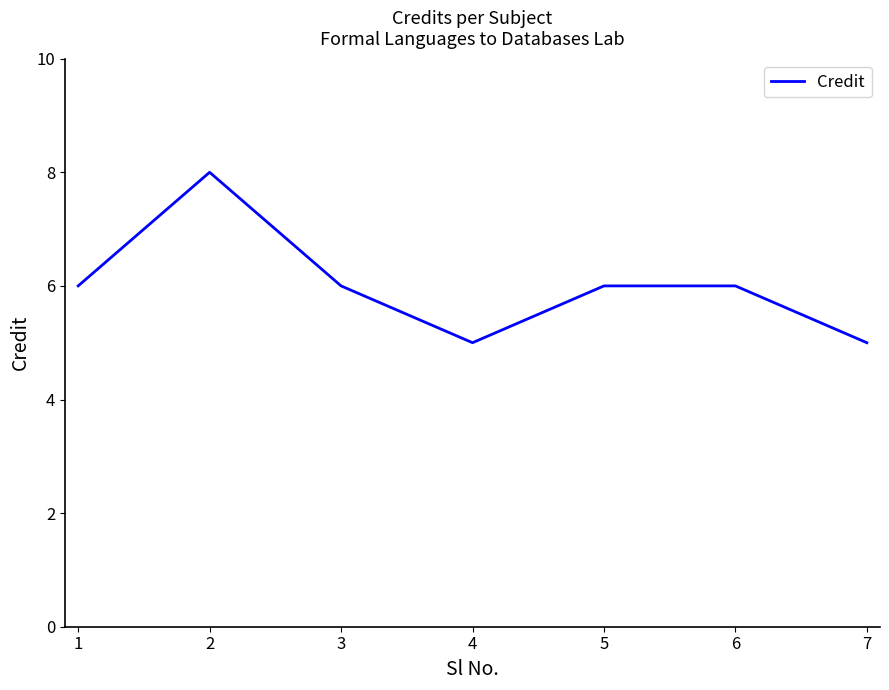

What is the smallest value displayed?

5